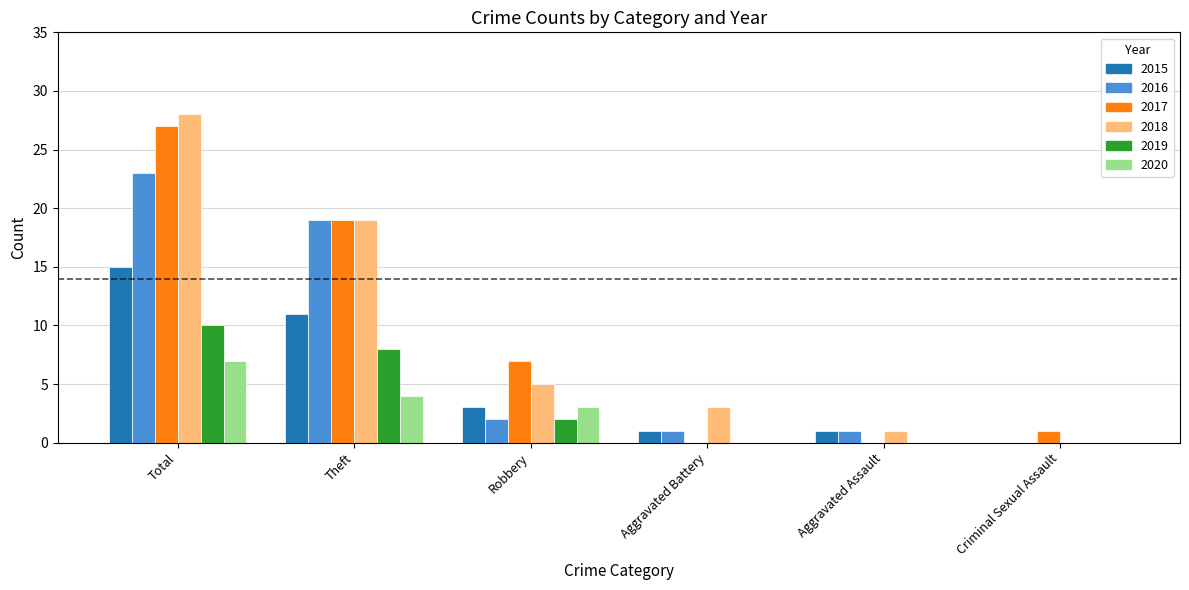

What is the maximum value shown in the chart?

28